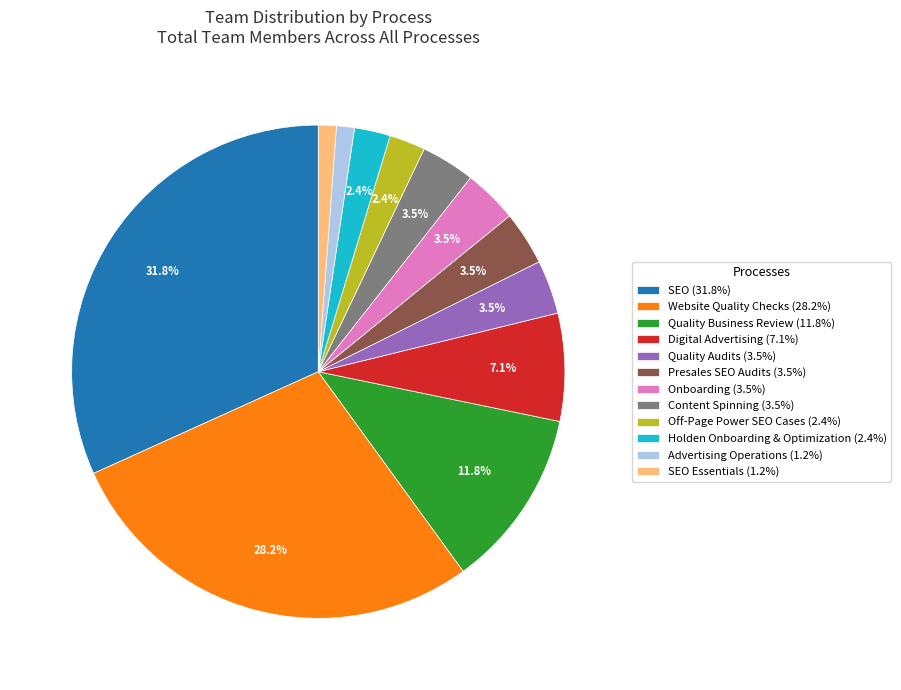

Does SEO Essentials (1.2%) represent more than half of the total?

No